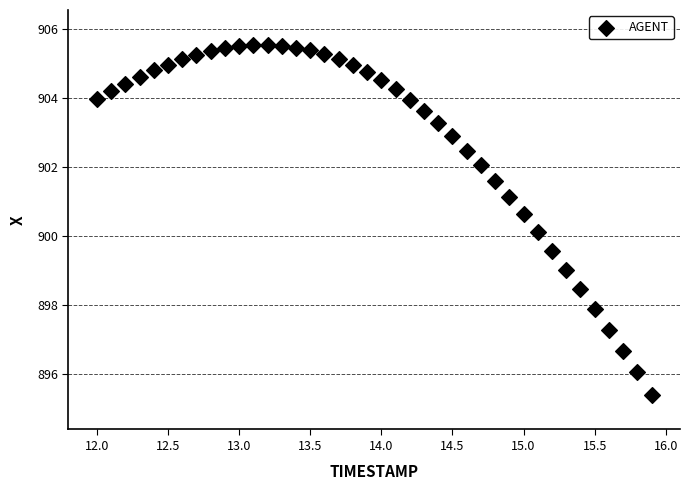

What is the range of Y values (max minus min)?

10.1